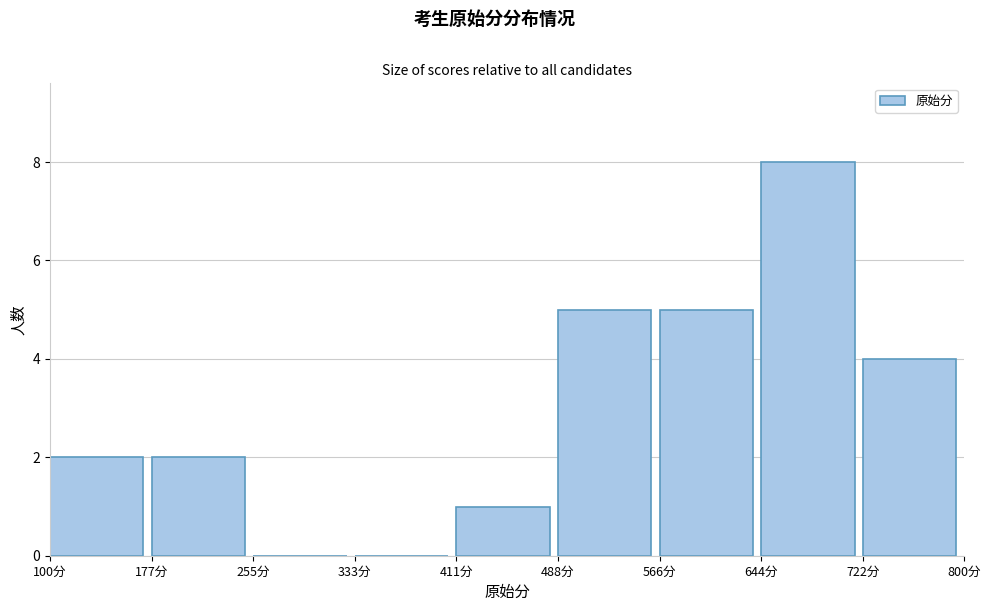

Reading left to right, transcribe this chart: for each bar, give the range it covers on the x-axis and its height. Neither the bar edges nor the heights are printed on the chart, so give them approximately, as read against the axes.

100 to 180: 2
180 to 260: 2
260 to 330: 0
330 to 410: 0
410 to 490: 1
490 to 570: 5
570 to 640: 5
640 to 720: 8
720 to 800: 4